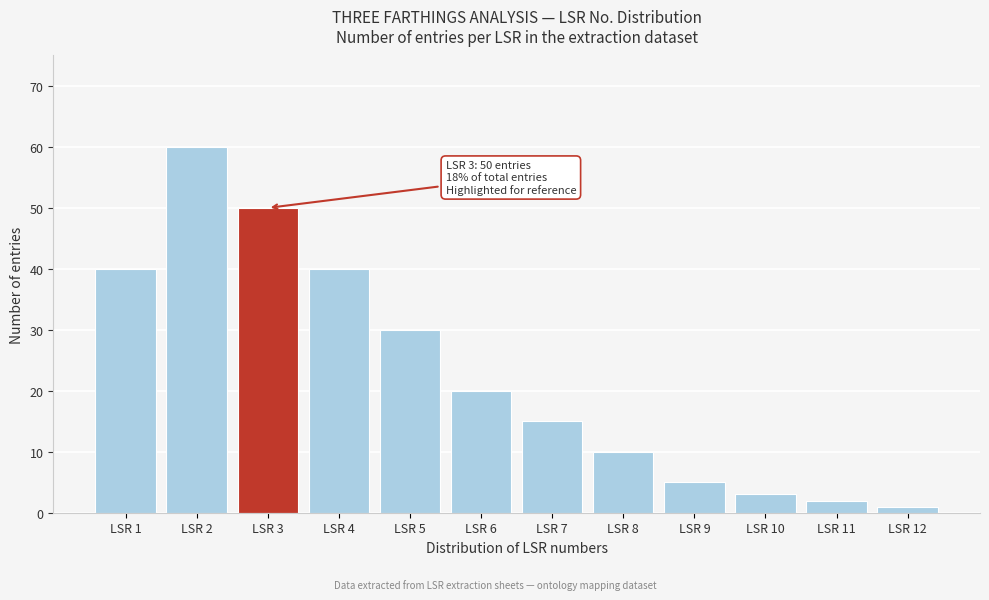

Reading left to right, list all the values displayed in this chart.

LSR 1=40	LSR 2=60	LSR 3=50	LSR 4=40	LSR 5=30	LSR 6=20	LSR 7=15	LSR 8=10	LSR 9=5	LSR 10=3	LSR 11=2	LSR 12=1